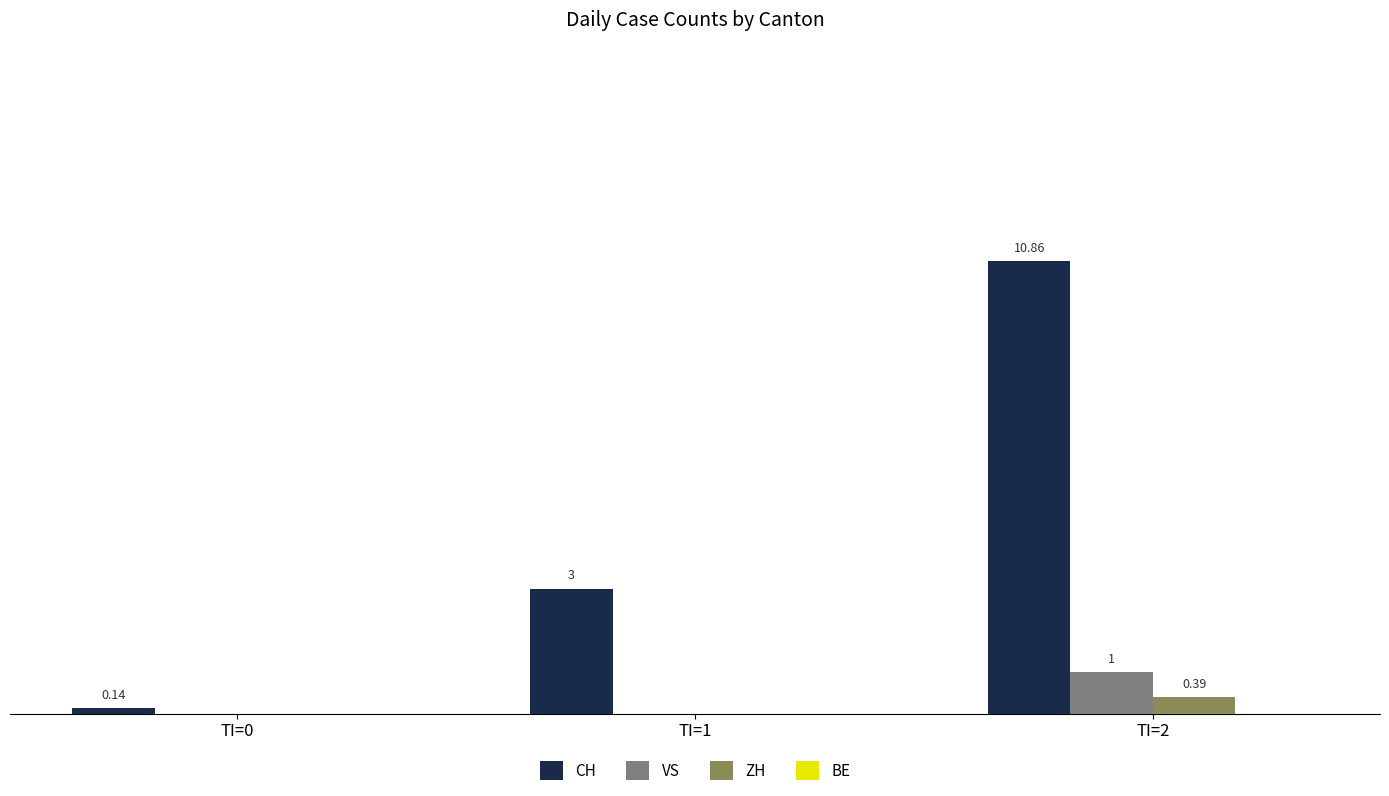

Is the value of CH at TI=1 greater than the value of ZH at TI=2?

Yes